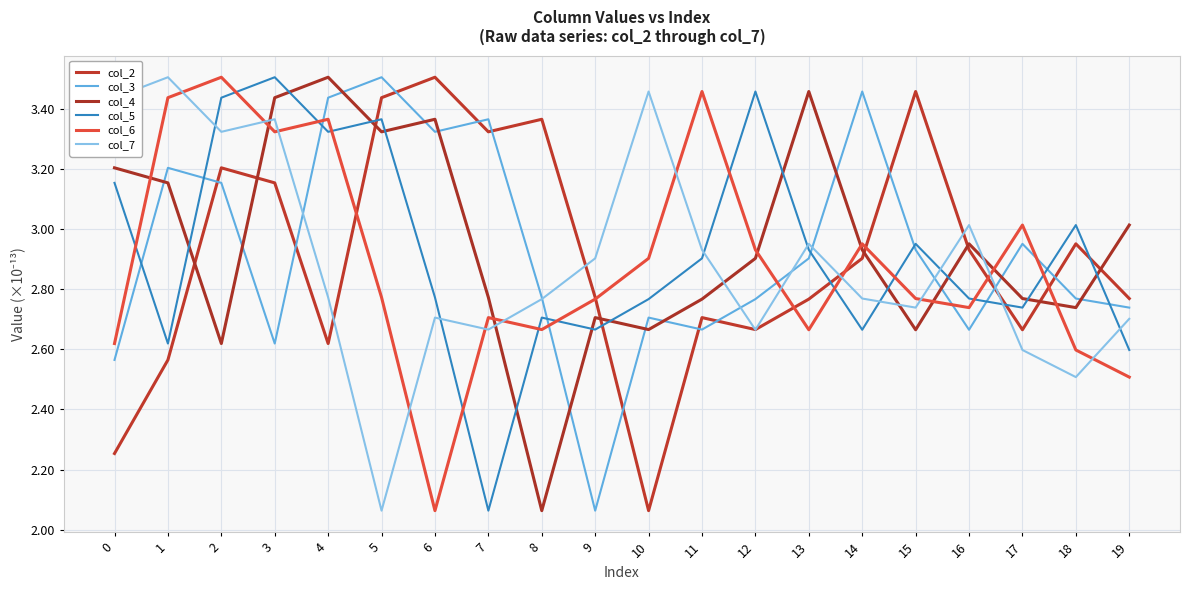

Count the number of data series in this chart.

6